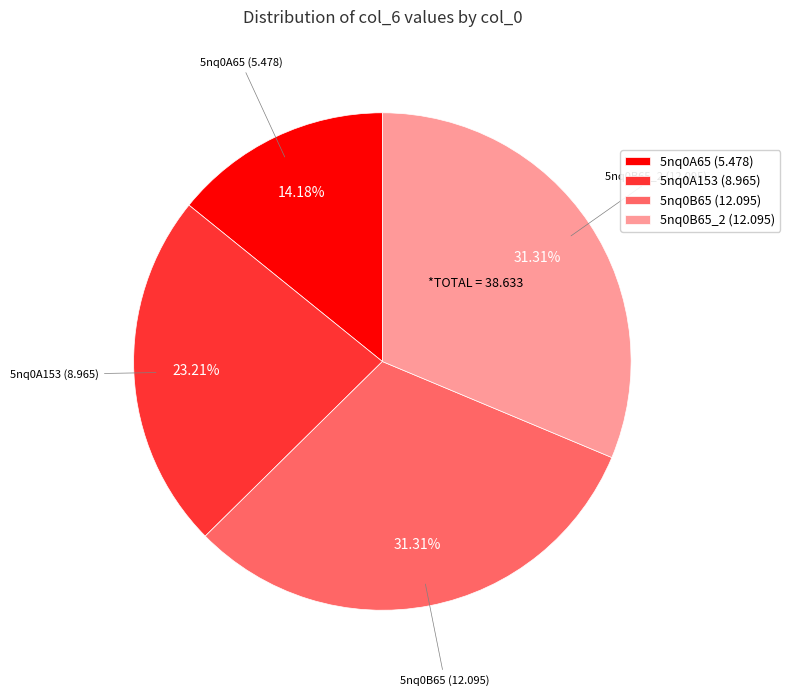

Is there any slice that represents more than half of the pie?

No